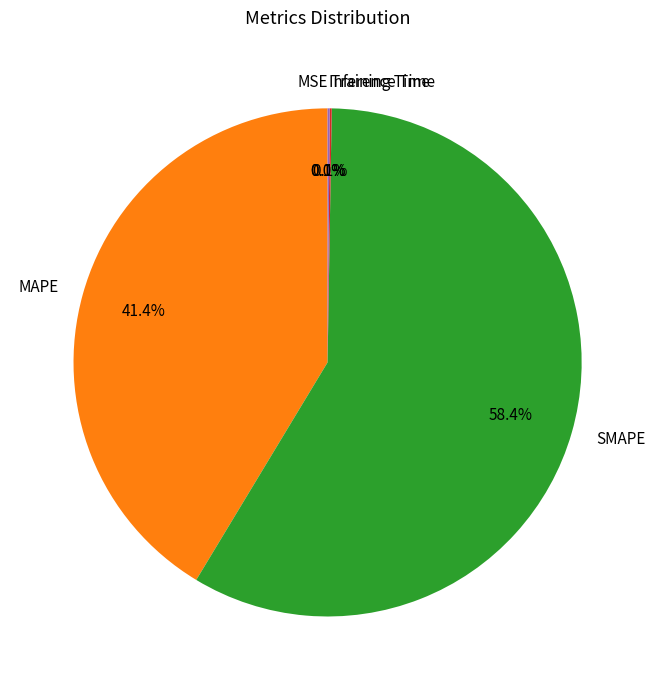

What is the largest slice in the pie chart?

SMAPE